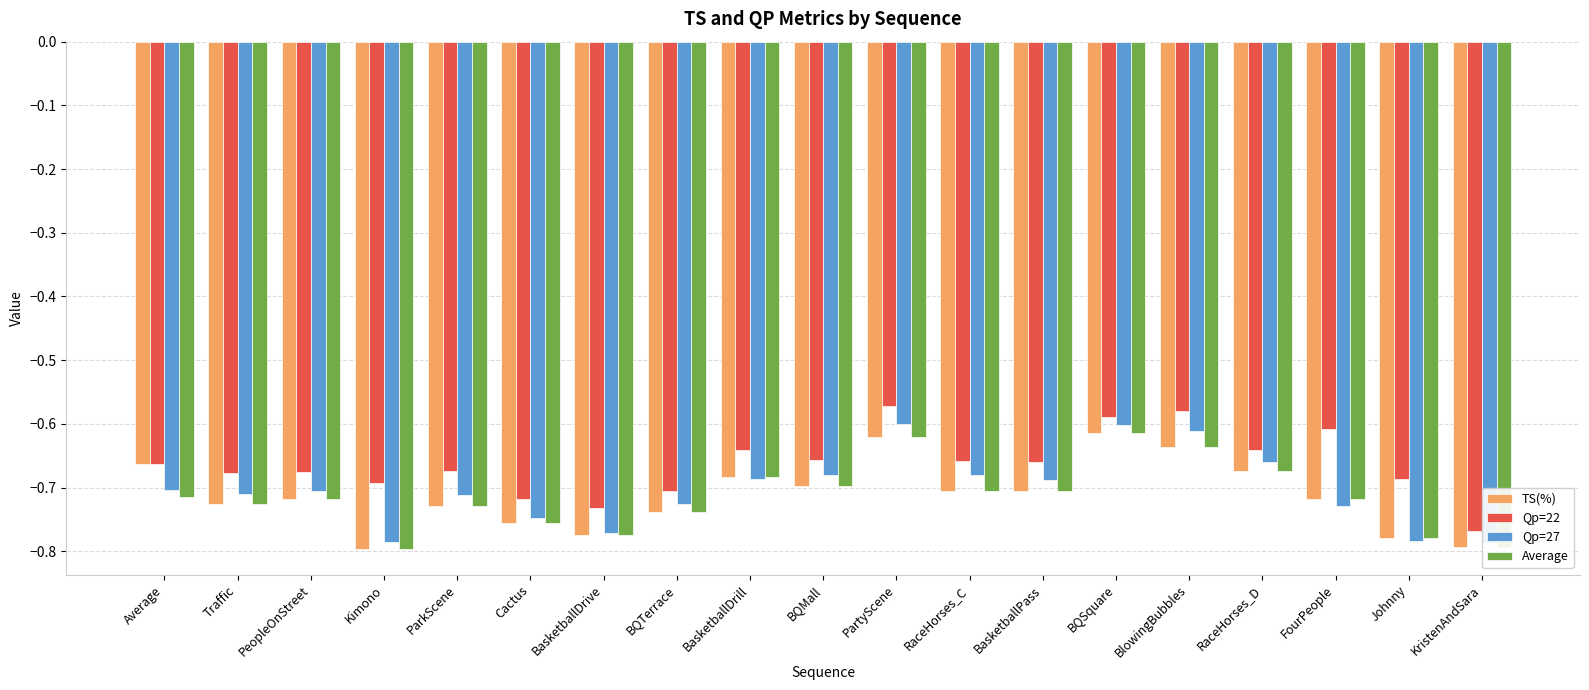

Rank the series by their maximum value, from lowest to highest.

TS(%), Average, Qp=27, Qp=22